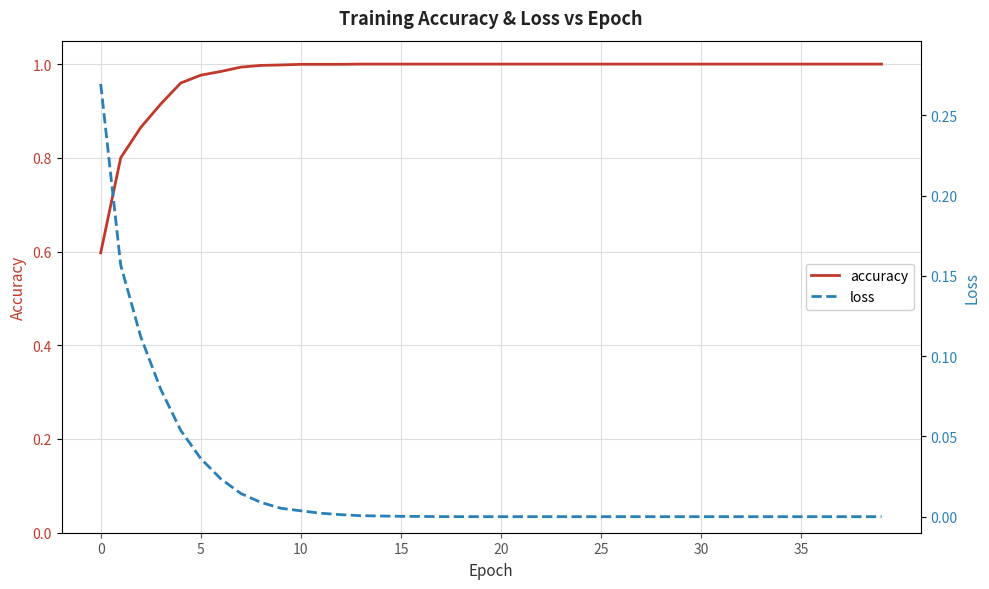

How many series are shown in this chart?

2